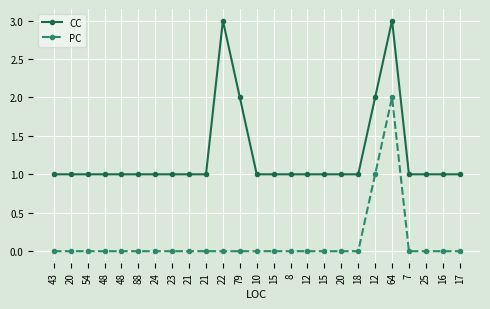

True or false: PC and CC intersect in this chart.

False